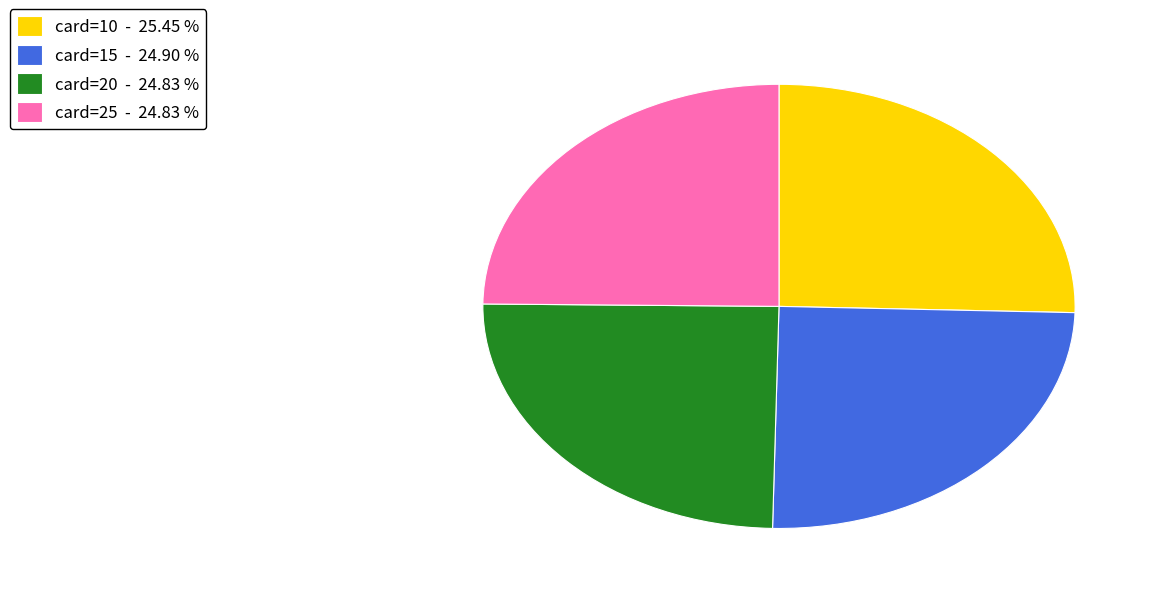

How many slices are in this pie chart?

4